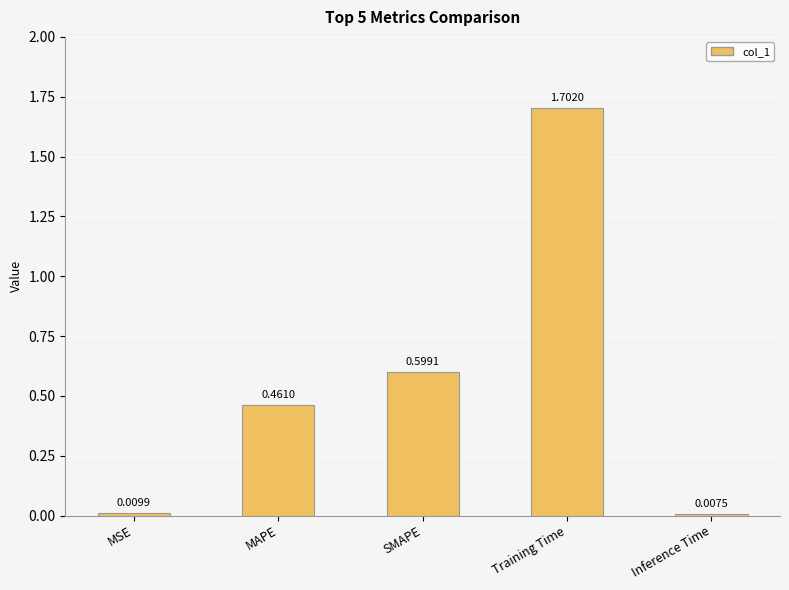

List the labels in order of value, largest first.

Training Time, SMAPE, MAPE, MSE, Inference Time